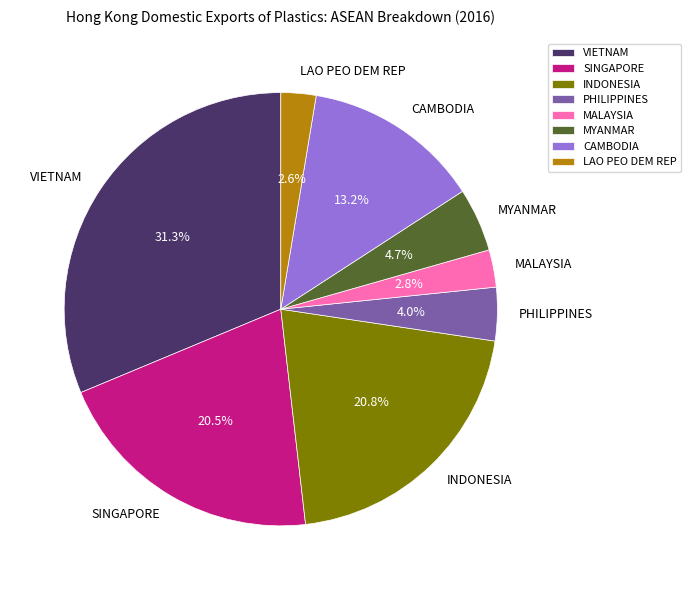

To the nearest percent, what is the difference between the CAMBODIA and VIETNAM slice percentages?

18%